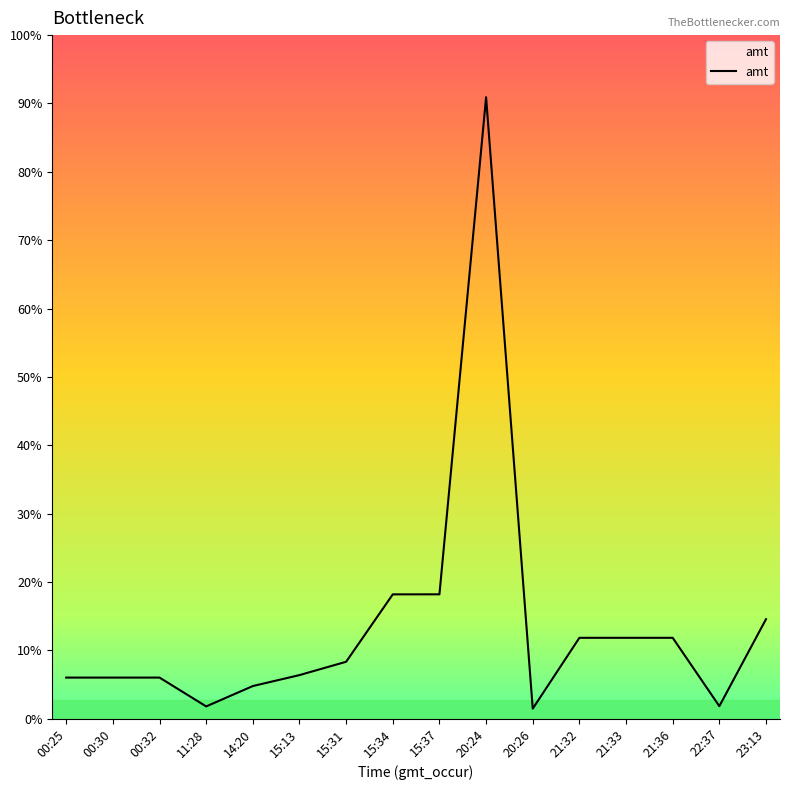

Does the chart have visible grid lines?

No